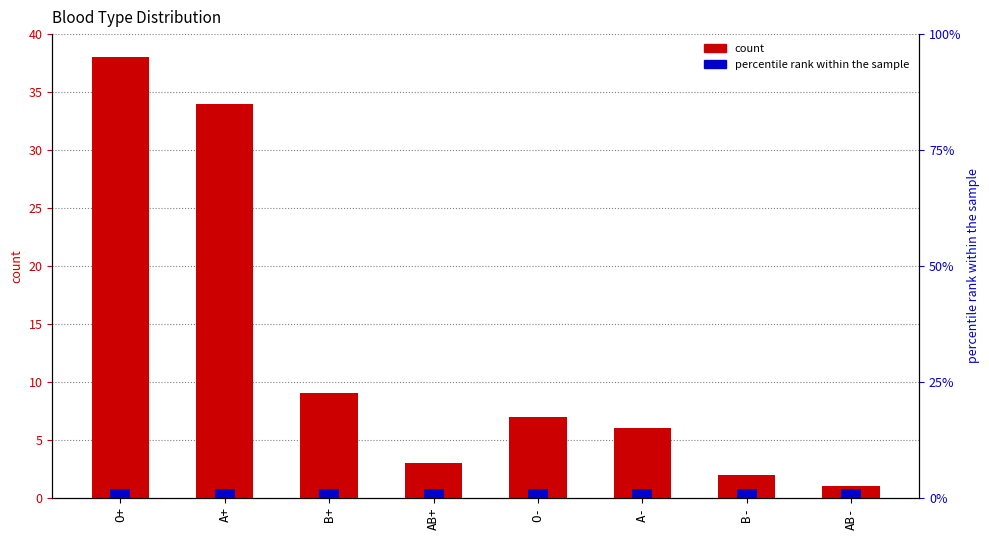

What is the approximate value at A-, to the nearest 10?

10